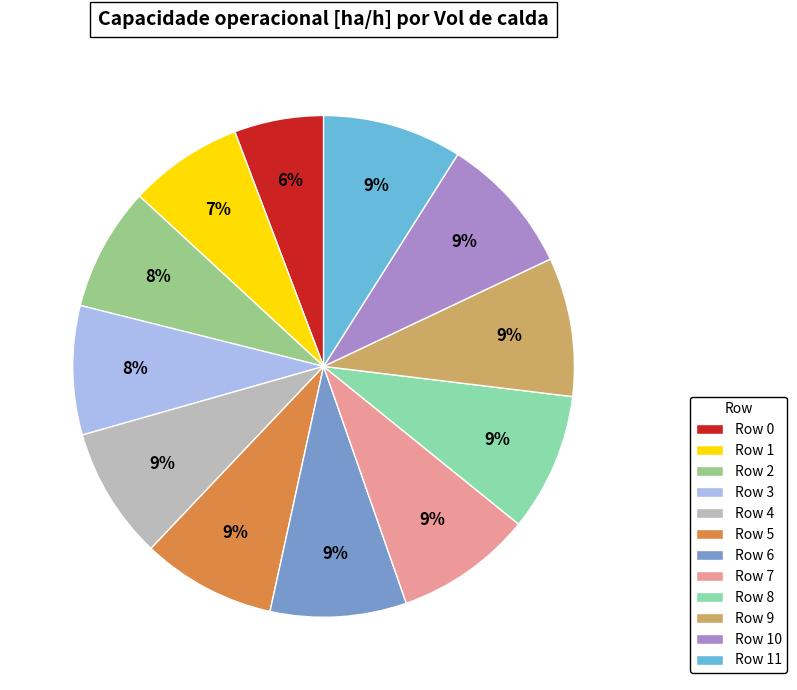

To the nearest percent, what is the average slice percentage?

8%